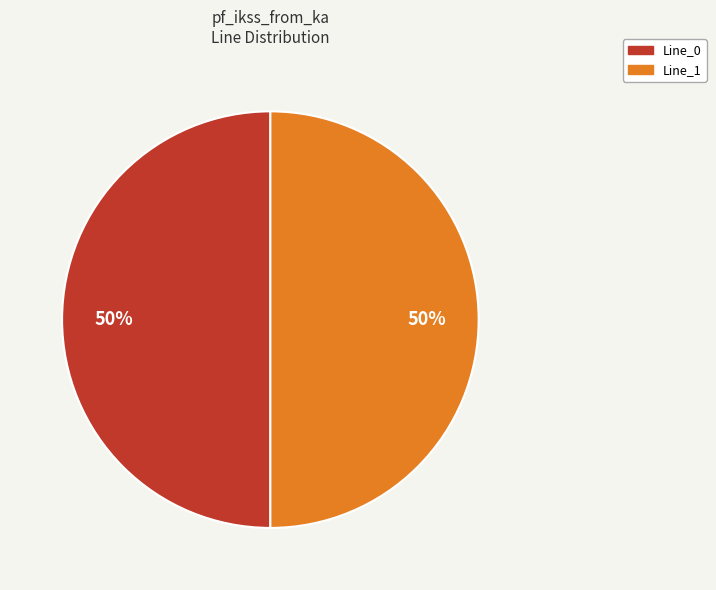

How many slices are in this pie chart?

2